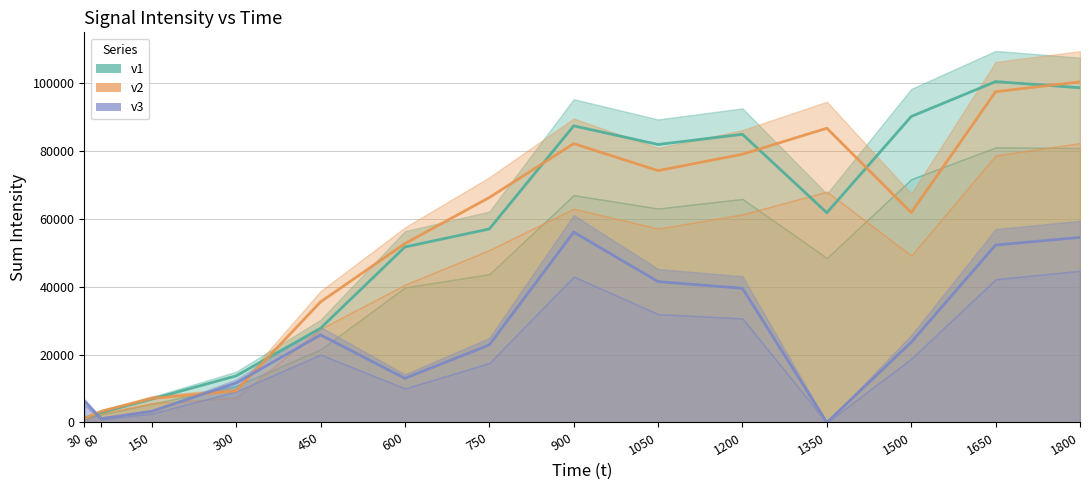

At which category does the chart reach its peak across all series?

1650